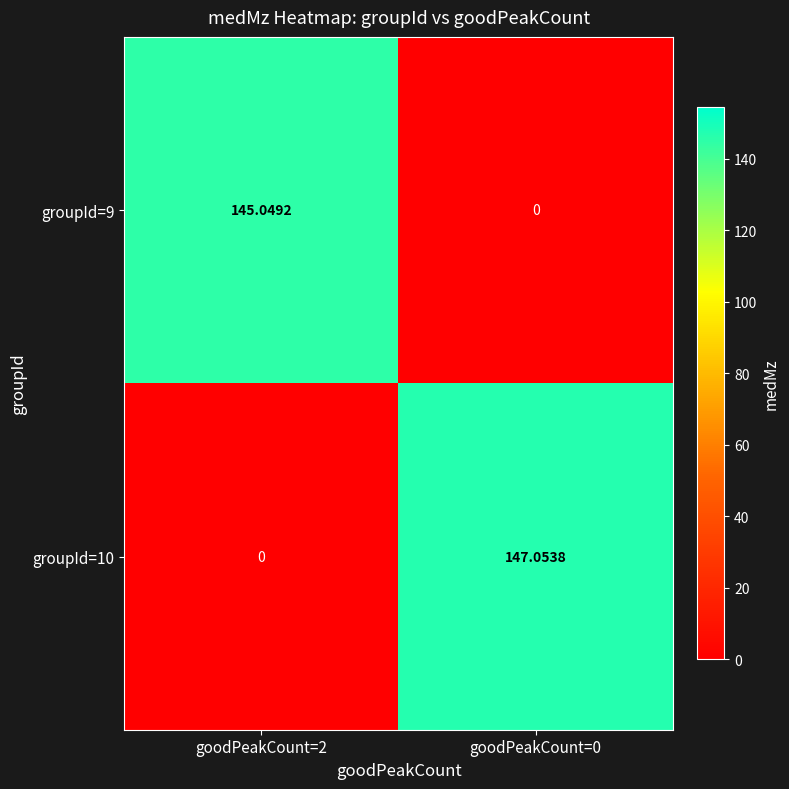

How many data points in groupId=9 are above 145?

1